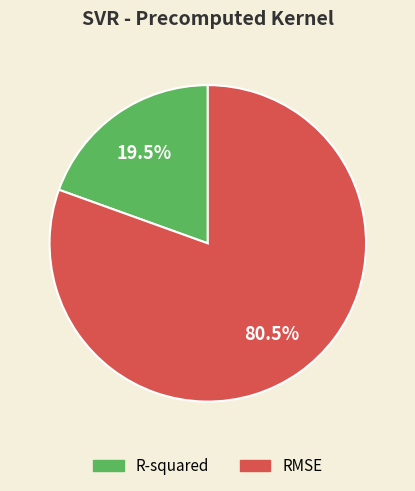

How many segments does this pie chart have?

2